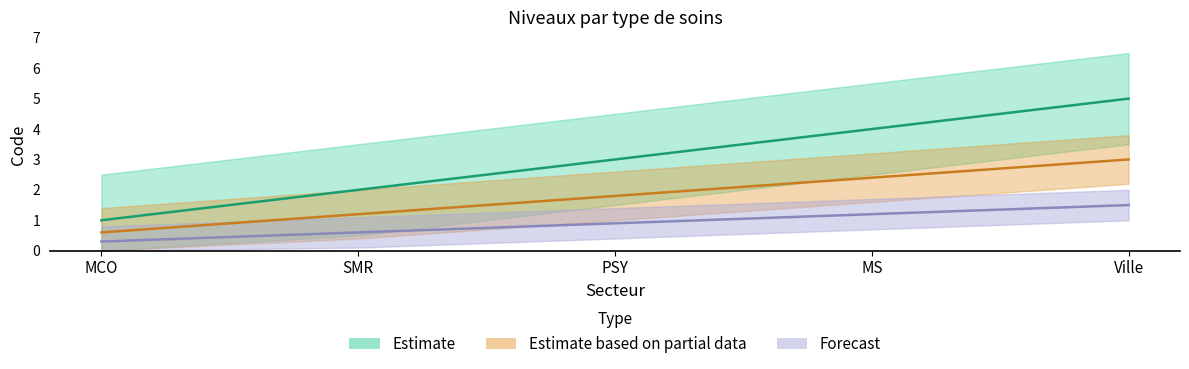

How many data points in Estimate are above 3?

2